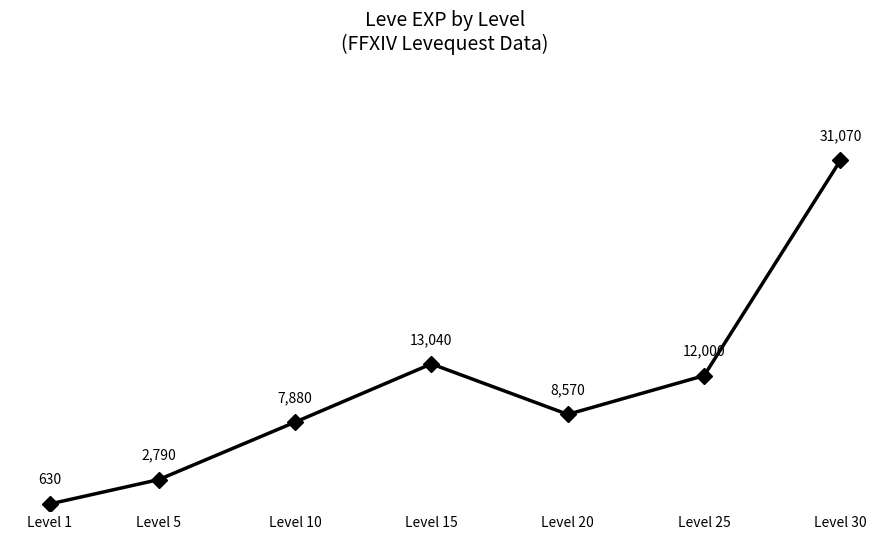

True or false: there are more than 2 points higher than both neighbors.

False